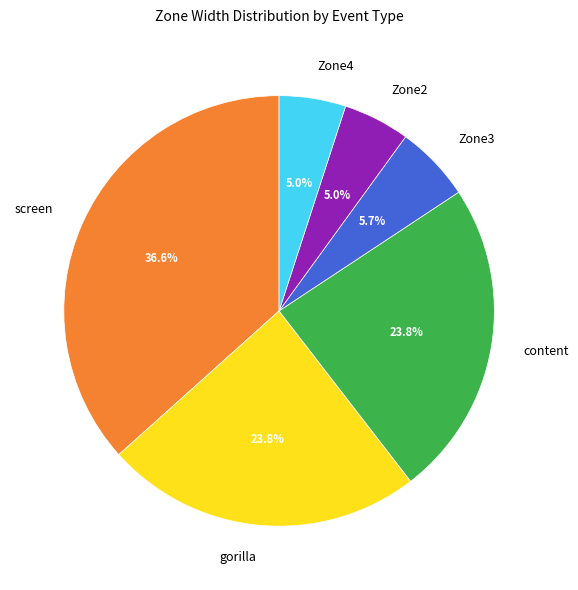

What is the ratio of the value at gorilla to the value at Zone3?

4.2